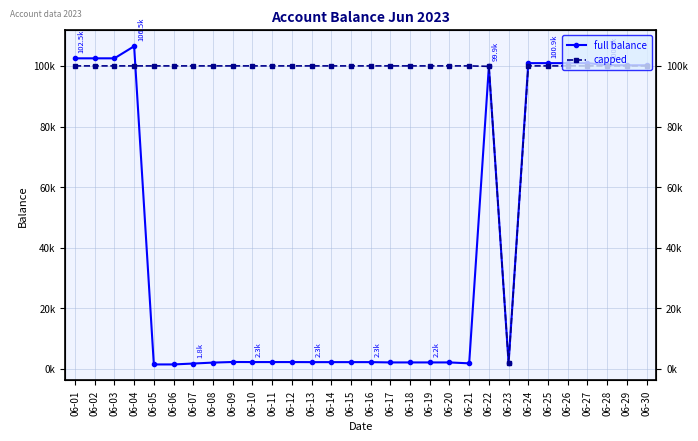

Which has a higher value, 06-08 or 06-03?

06-03